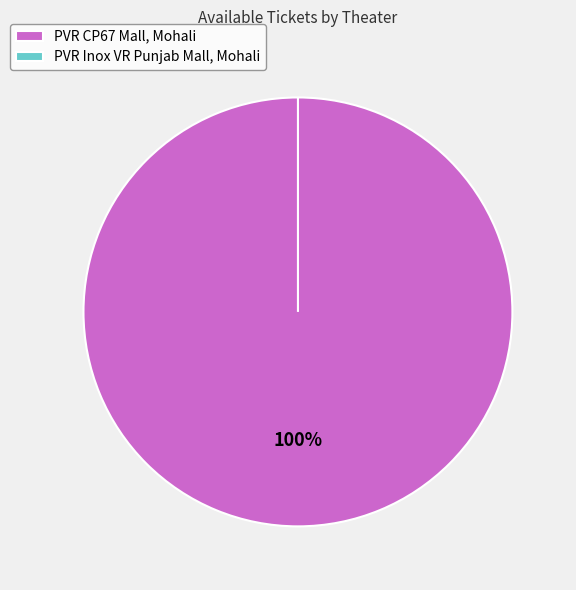

Which slice is the smallest?

PVR Inox VR Punjab Mall, Mohali